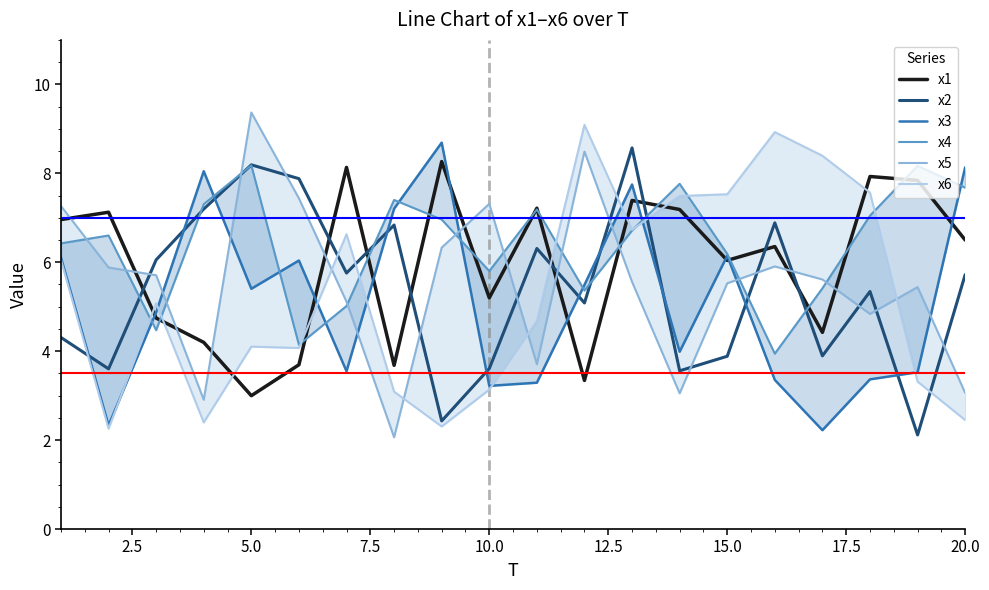

True or false: x1 and x2 intersect in this chart.

True